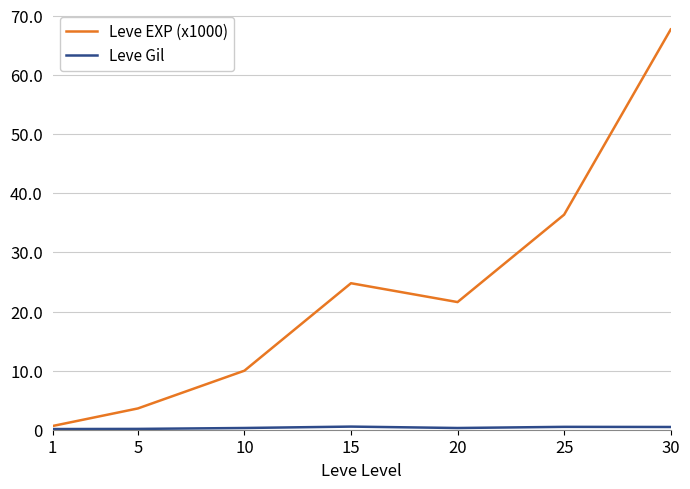

Does the chart have visible grid lines?

Yes